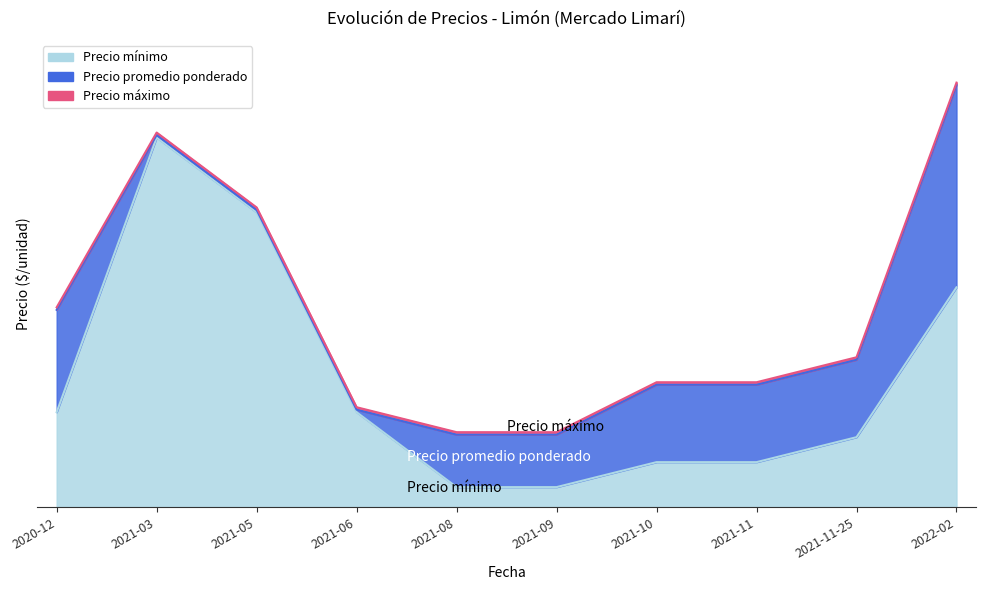

Reading right to left, list all the values displayed in this chart.

Precio mínimo: 2022-02=8800	2021-11-25=2800	2021-11=1800	2021-10=1800	2021-09=800	2021-08=800	2021-06=3800	2021-05=11800	2021-03=14800	2020-12=3800
Precio promedio ponderado: 2022-02=16900	2021-11-25=5900	2021-11=4900	2021-10=4900	2021-09=2900	2021-08=2900	2021-06=3900	2021-05=11900	2021-03=14900	2020-12=7900
Precio máximo: 2022-02=17000	2021-11-25=6000	2021-11=5000	2021-10=5000	2021-09=3000	2021-08=3000	2021-06=4000	2021-05=12000	2021-03=15000	2020-12=8000